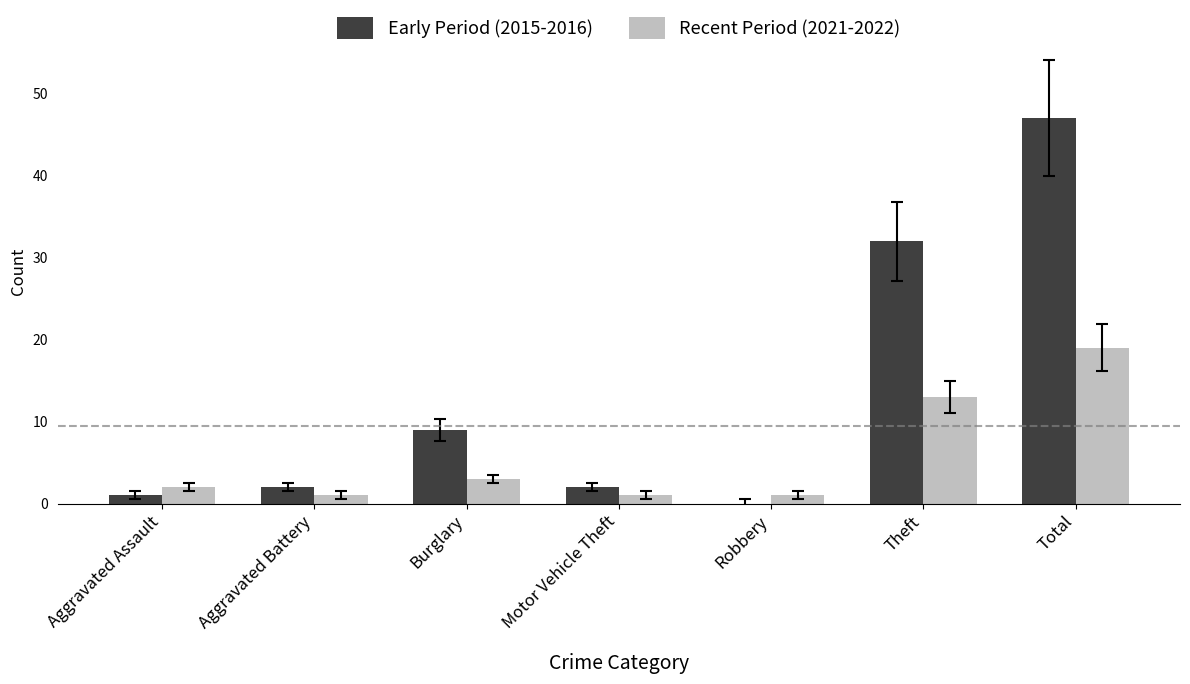

Which series changed the most between Burglary and Total?

Early Period (2015-2016)